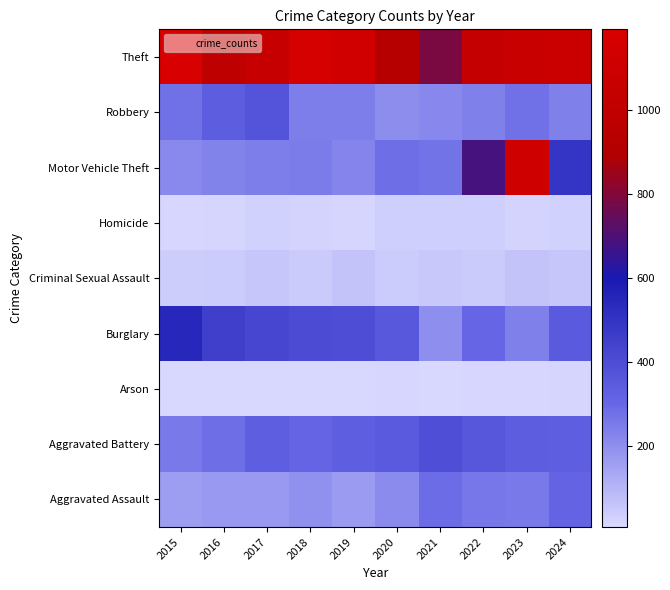

At how many categories does at least one series exceed 1164?

1